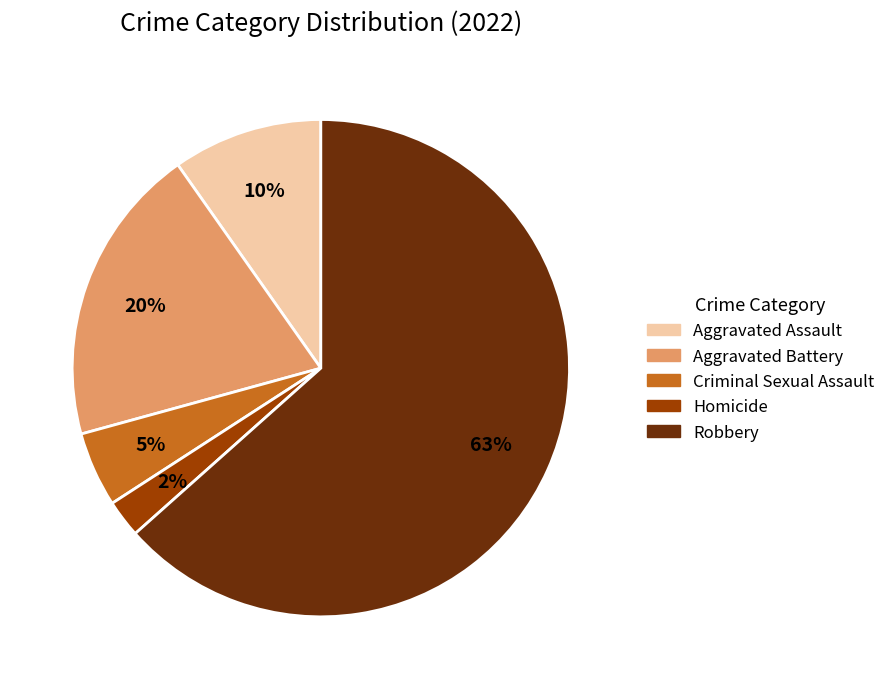

Approximately how many times larger is the value at Aggravated Battery compared to Robbery?

0.3